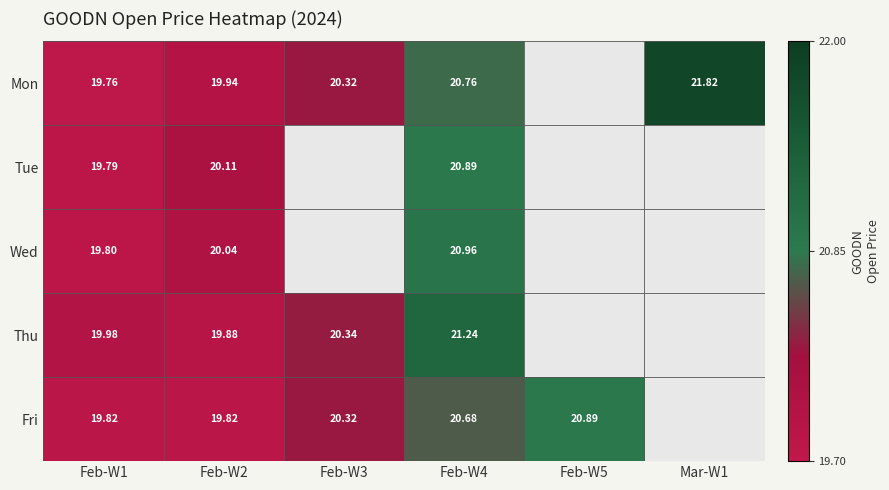

Rank the series at Feb-W2 from lowest to highest value.

Fri, Thu, Mon, Wed, Tue